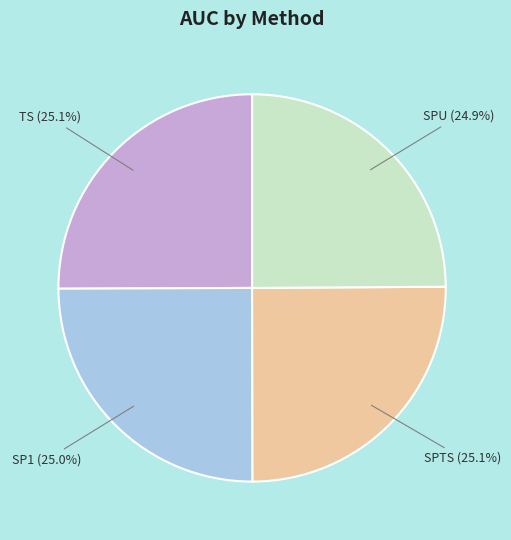

How much of the chart is everything except SP1 (25.0%)?

75.0%